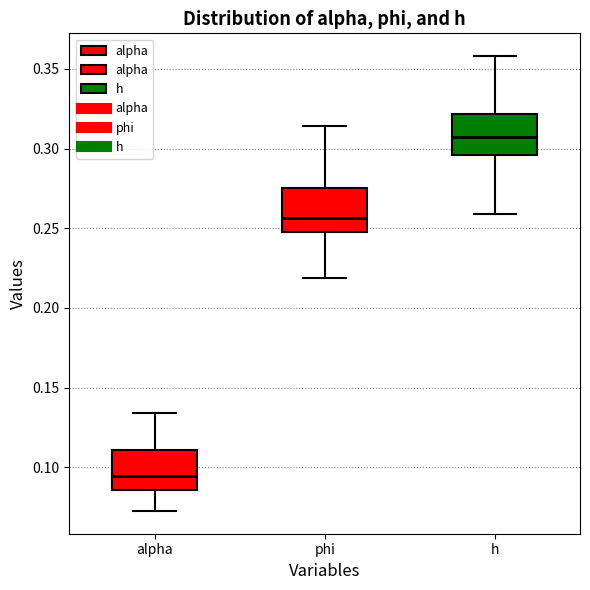

Where is the upper edge of the box for alpha on the y-axis? The values are not printed on the chart, so give them approximately, as read against the axis.

0.110